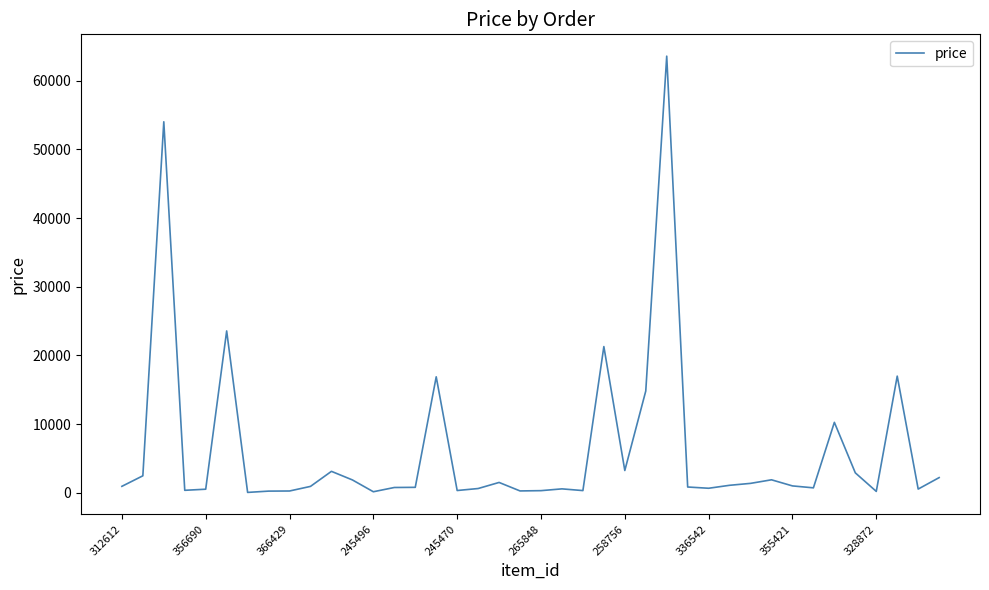

What is the maximum value shown in the chart?

63546.0